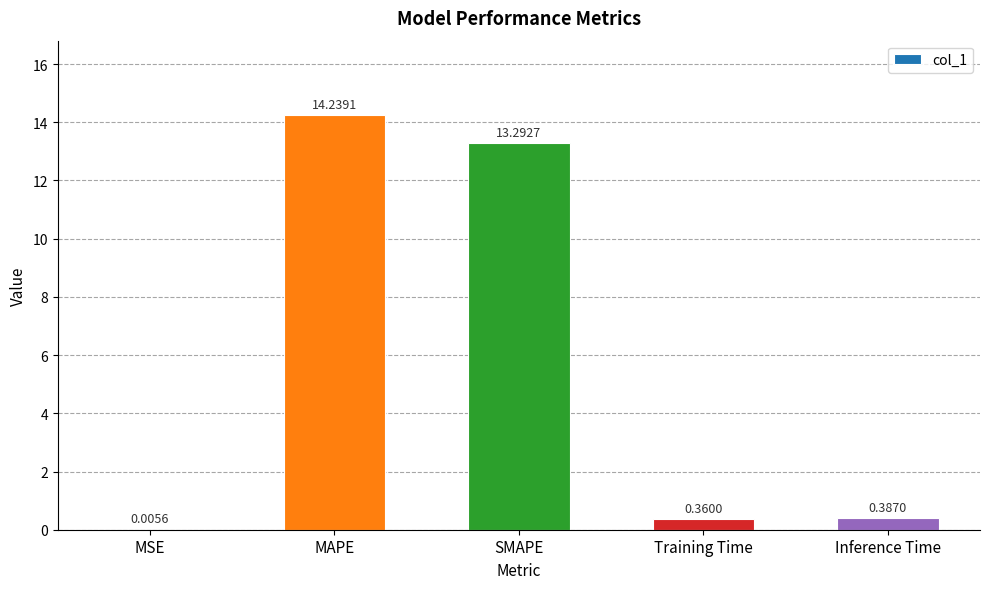

What is the change in value from MAPE to Training Time?

-13.9